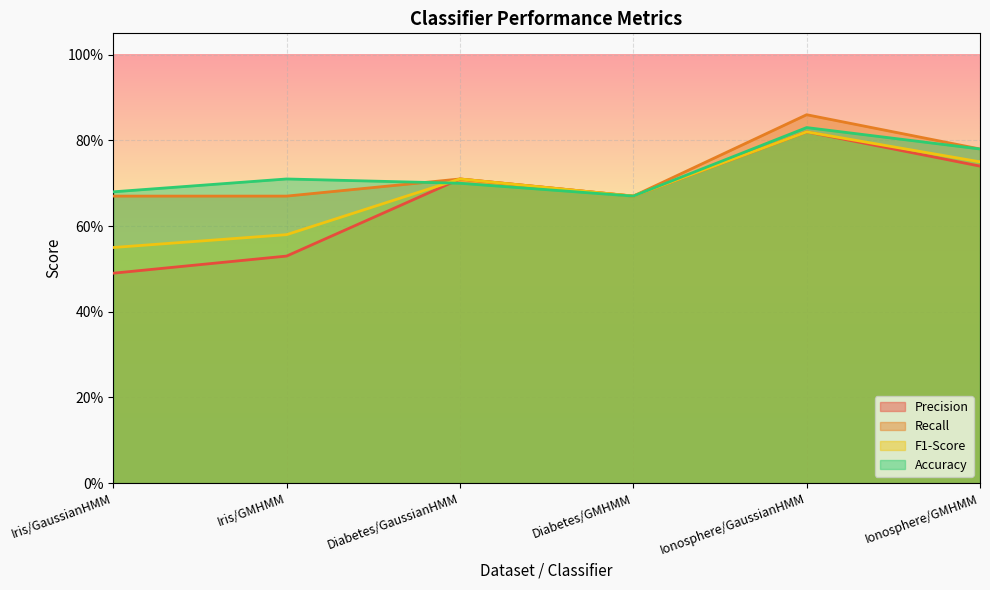

What is the minimum value shown in the chart?

0.5